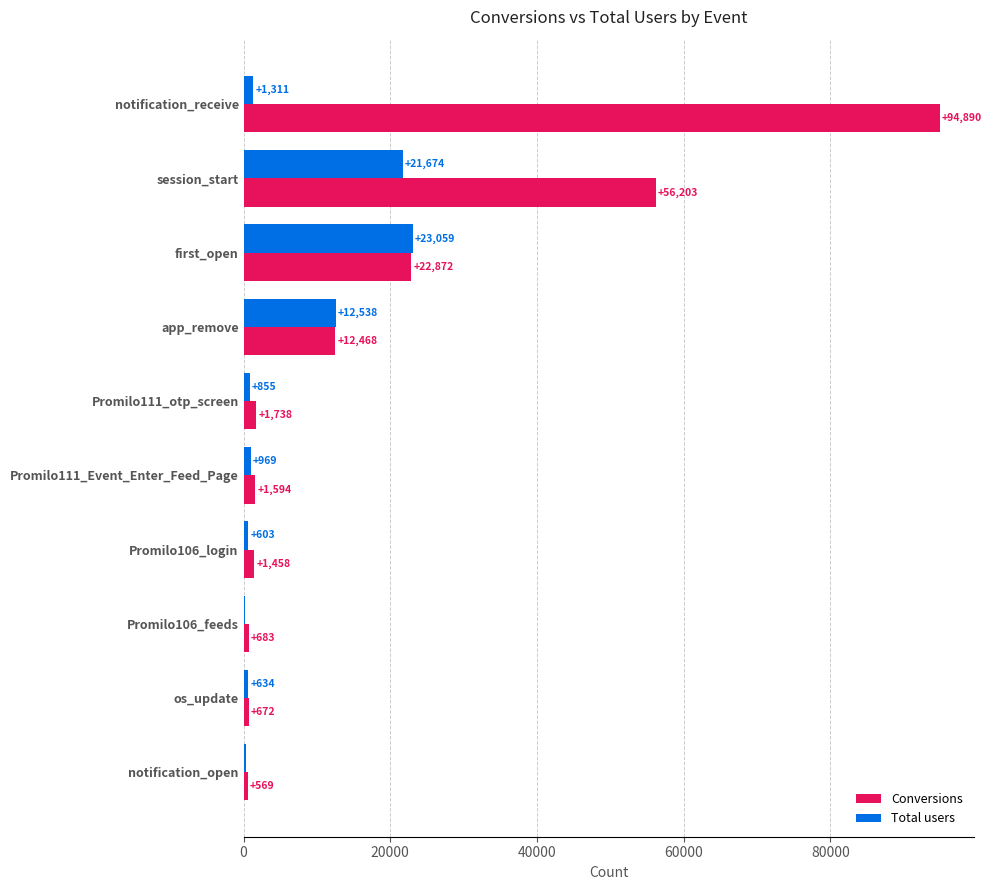

The value of Total users at app_remove is 12538. True or false?

True